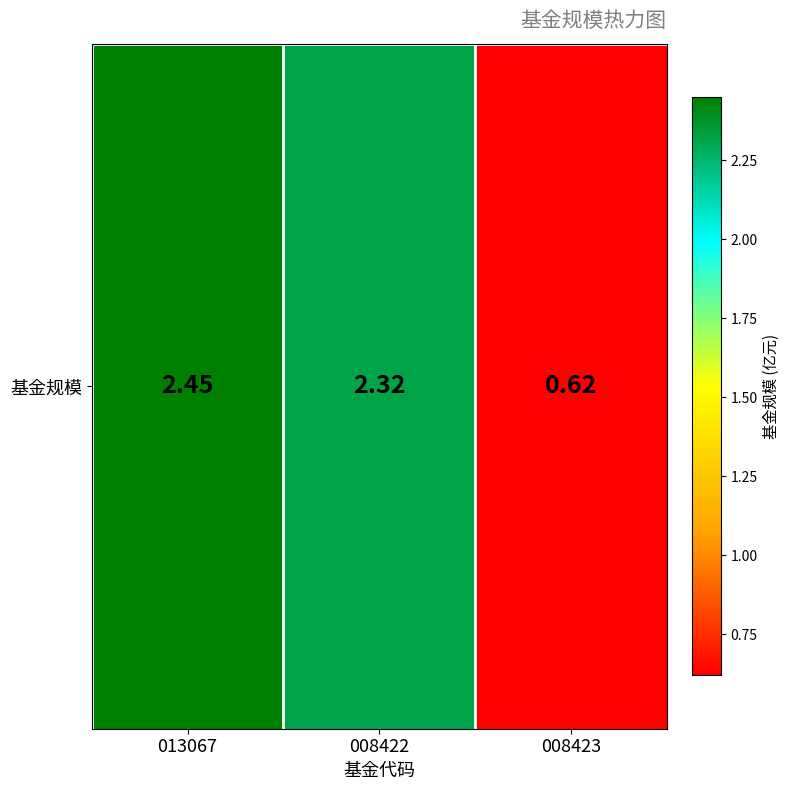

List the labels in order of value, largest first.

013067, 008422, 008423